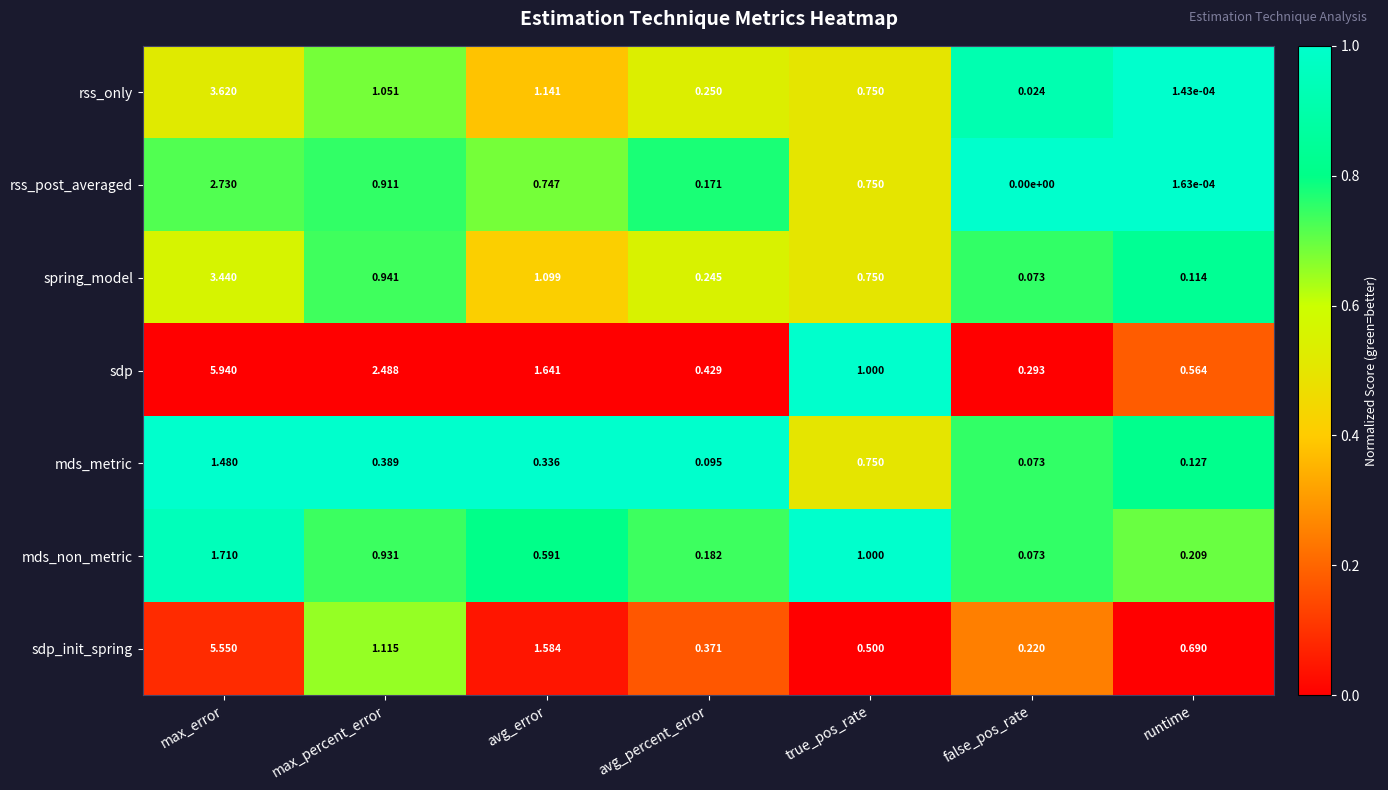

Which series has the largest total across all categories?

sdp